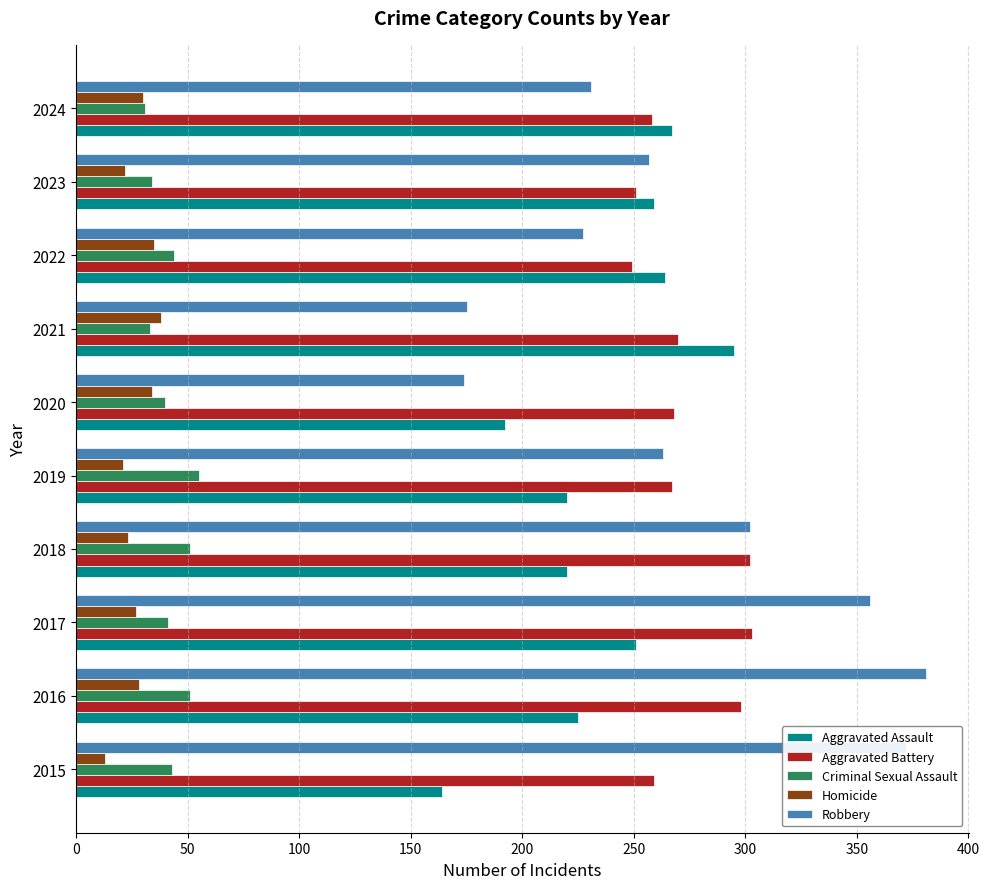

At how many categories does at least one series exceed 275?

5